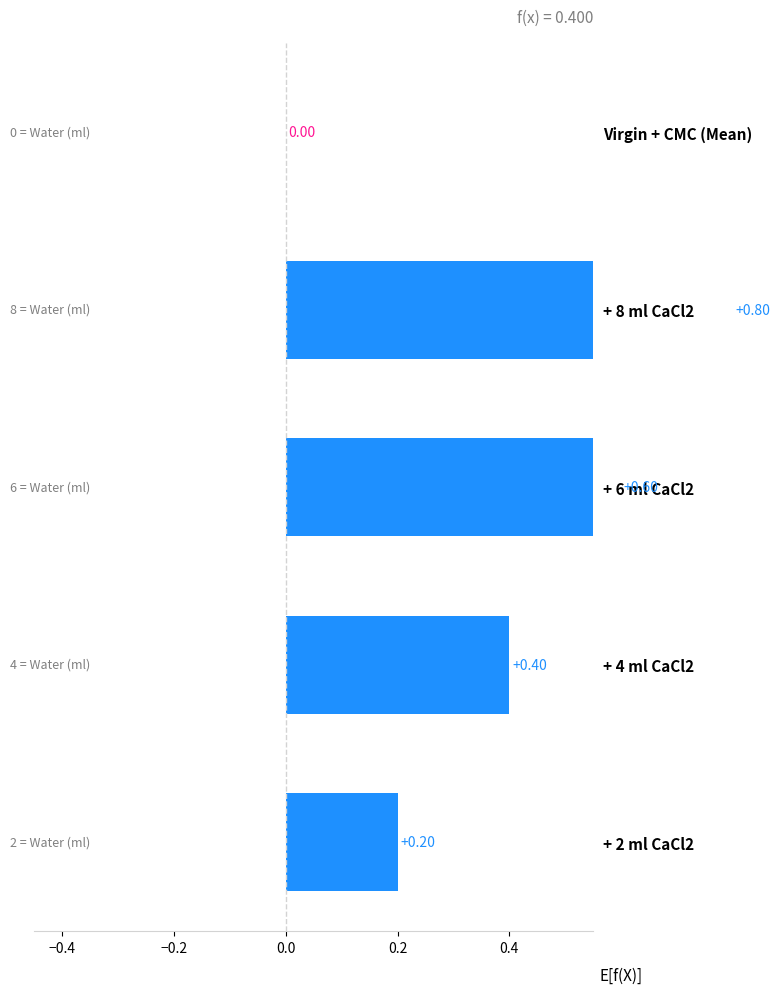

Count the number of categories in the chart.

5